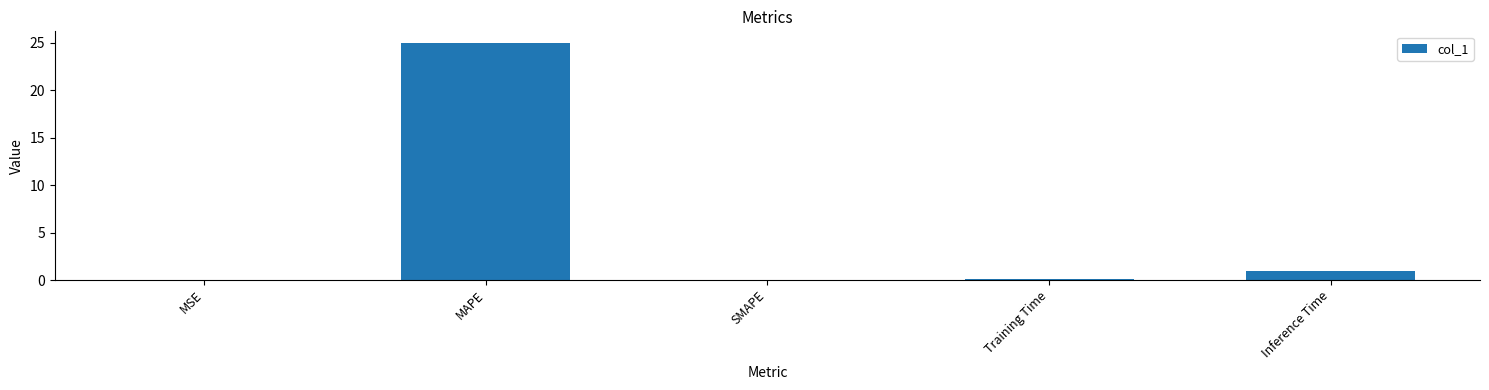

At which category does the chart reach its peak across all series?

MAPE